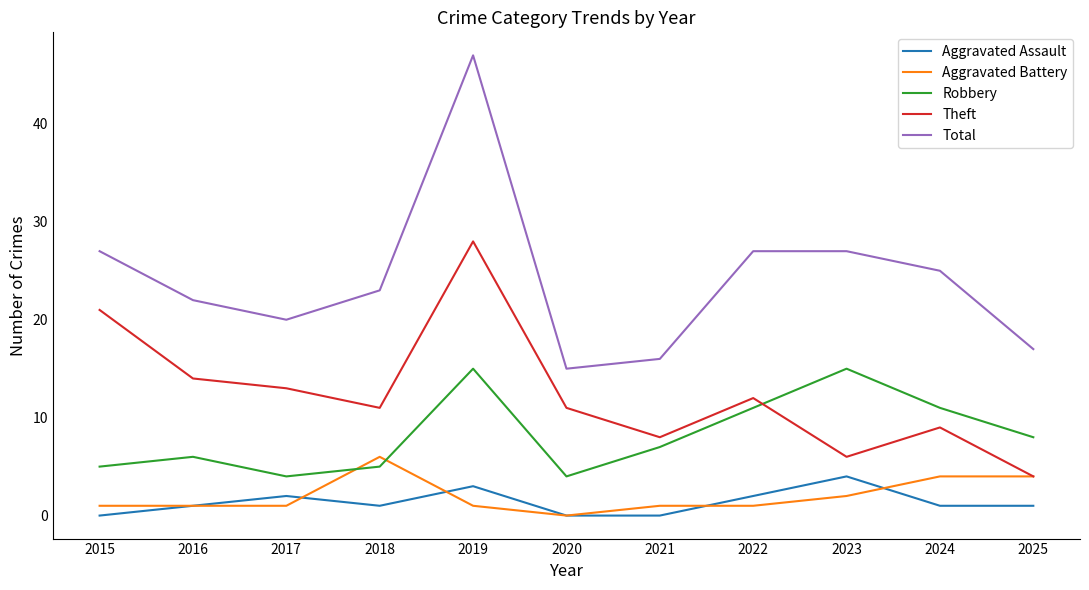

True or false: Aggravated Assault has more than 0 interior local peaks.

True